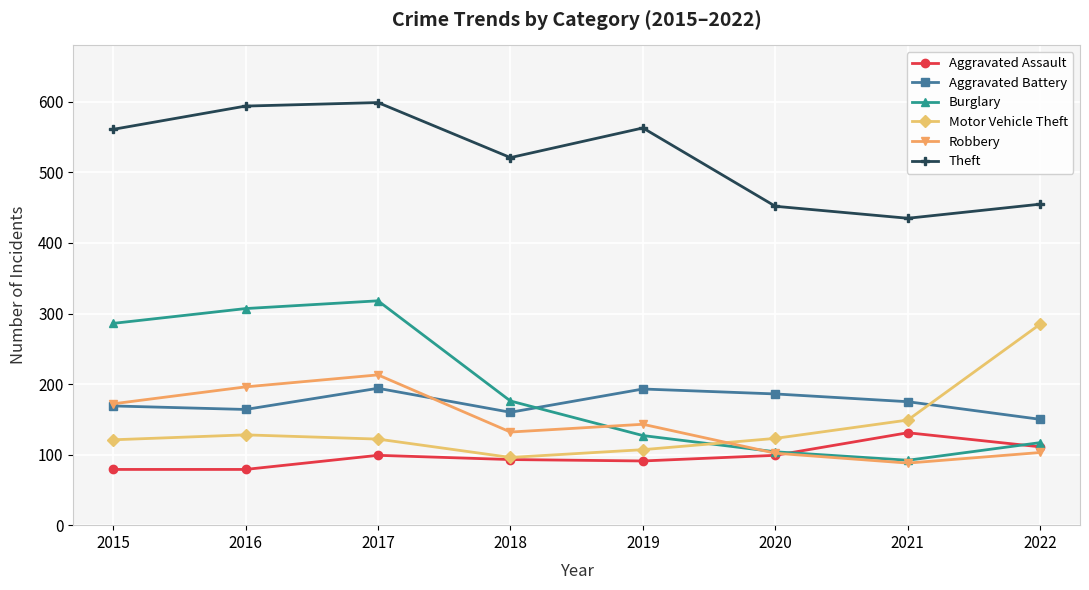

What is the sum of all Aggravated Assault values?

782